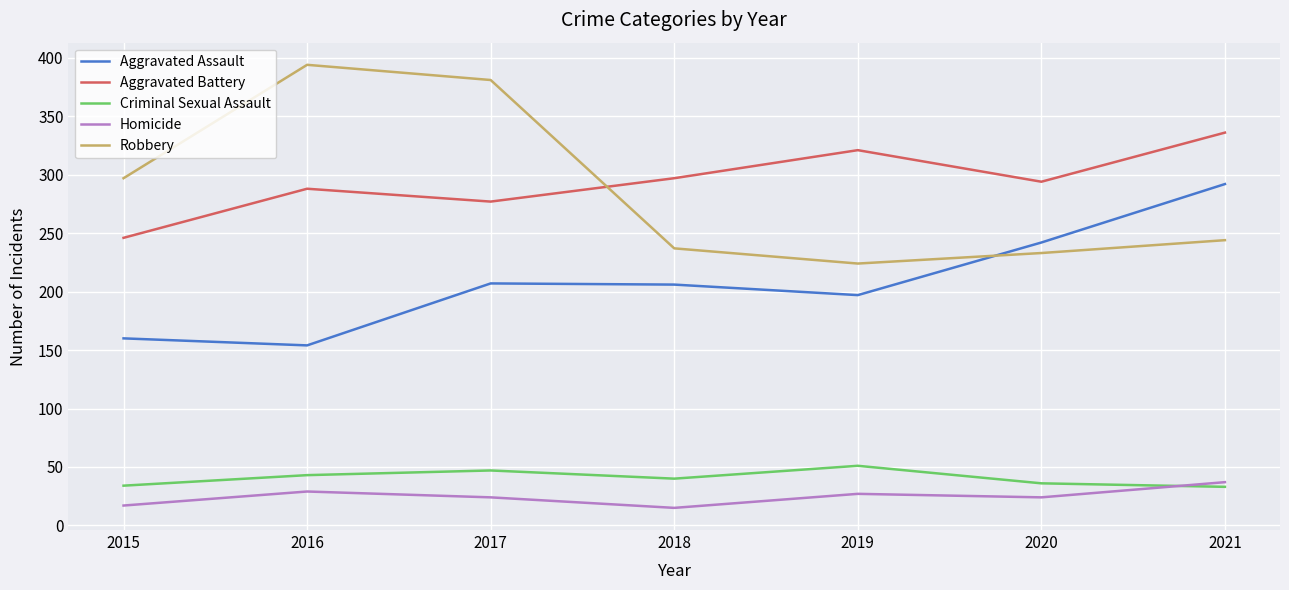

True or false: Aggravated Assault and Criminal Sexual Assault intersect in this chart.

False